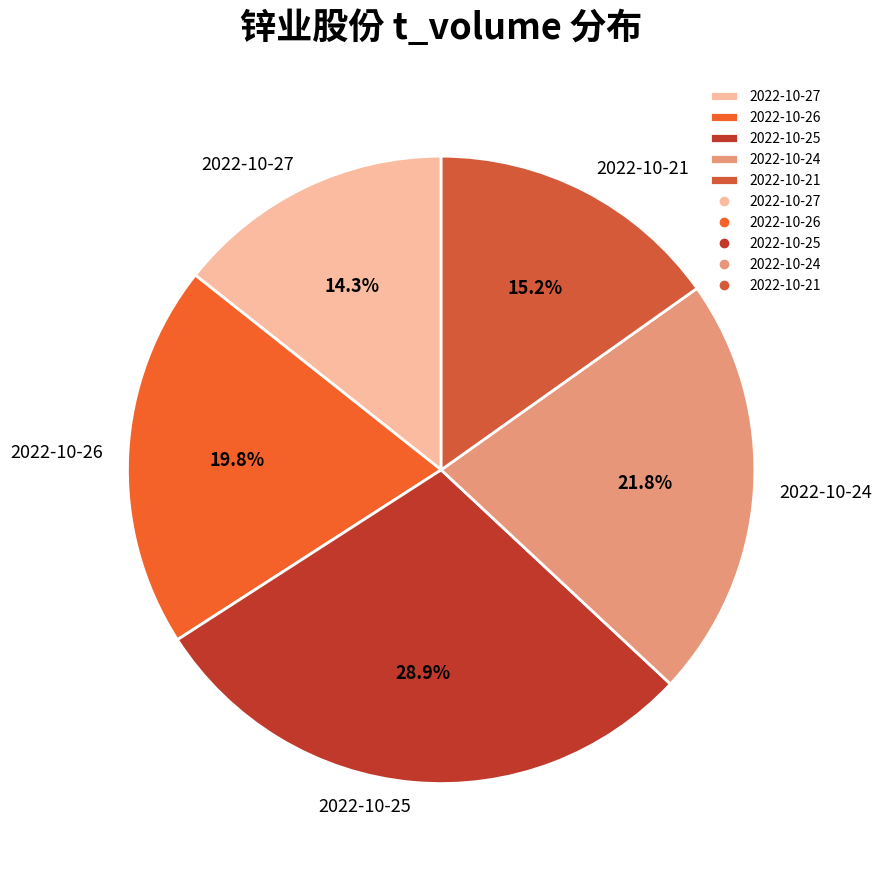

How many segments does this pie chart have?

5